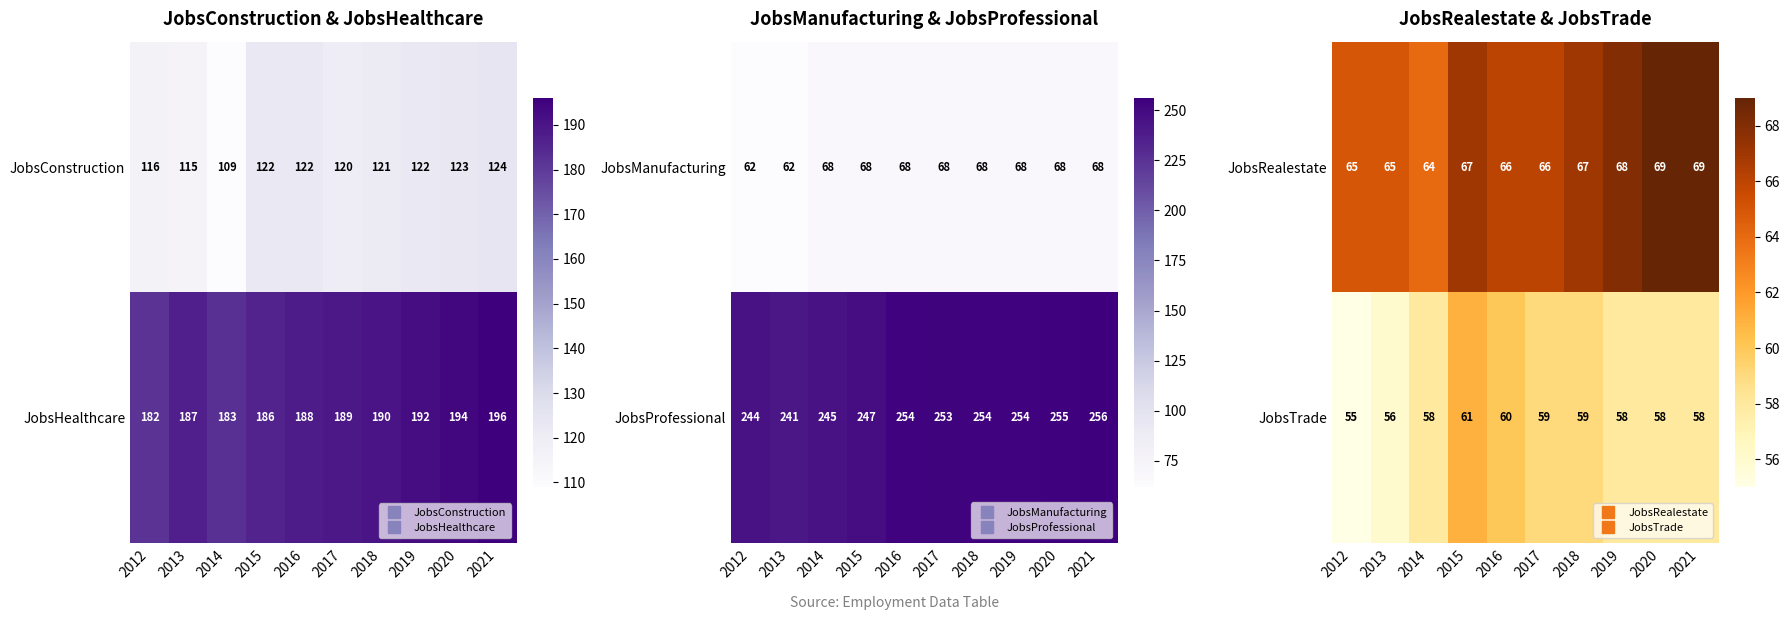

What is the sum of all JobsTrade values?

582